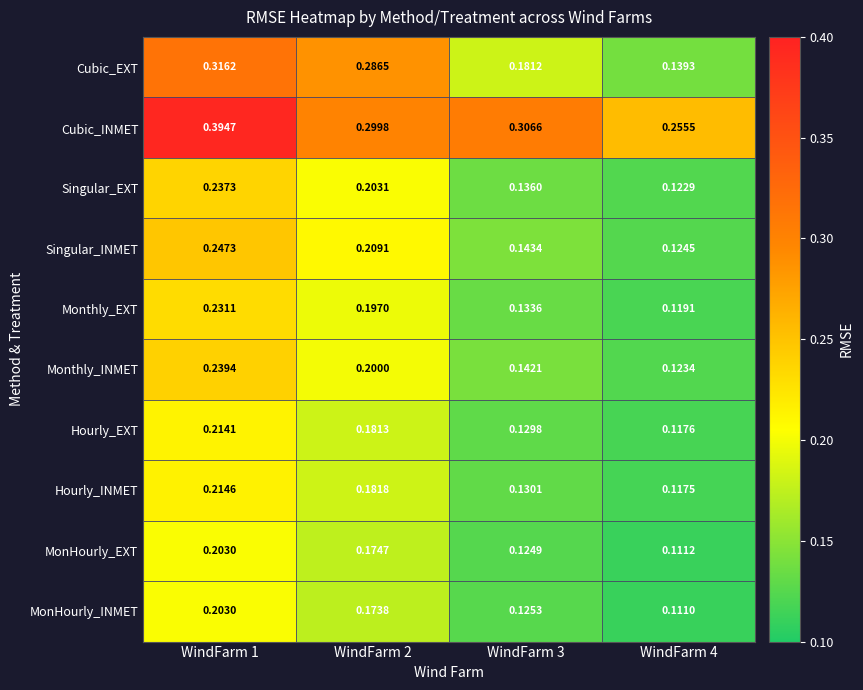

Which series has the largest total across all categories?

Cubic_INMET